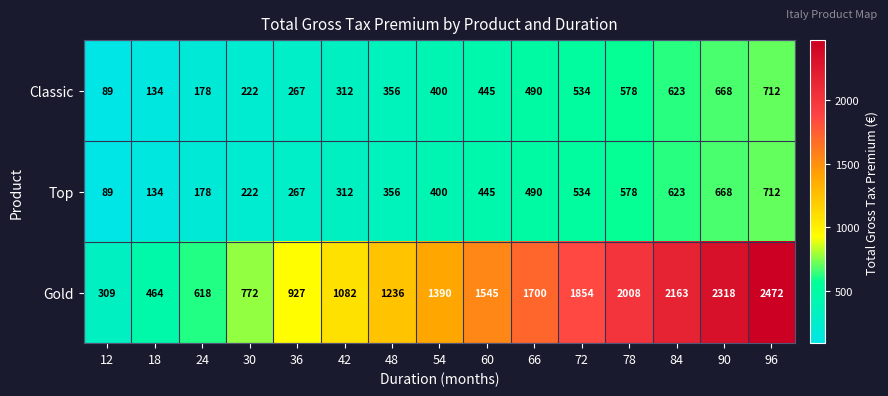

The value of Top at 36 is 395. True or false?

False